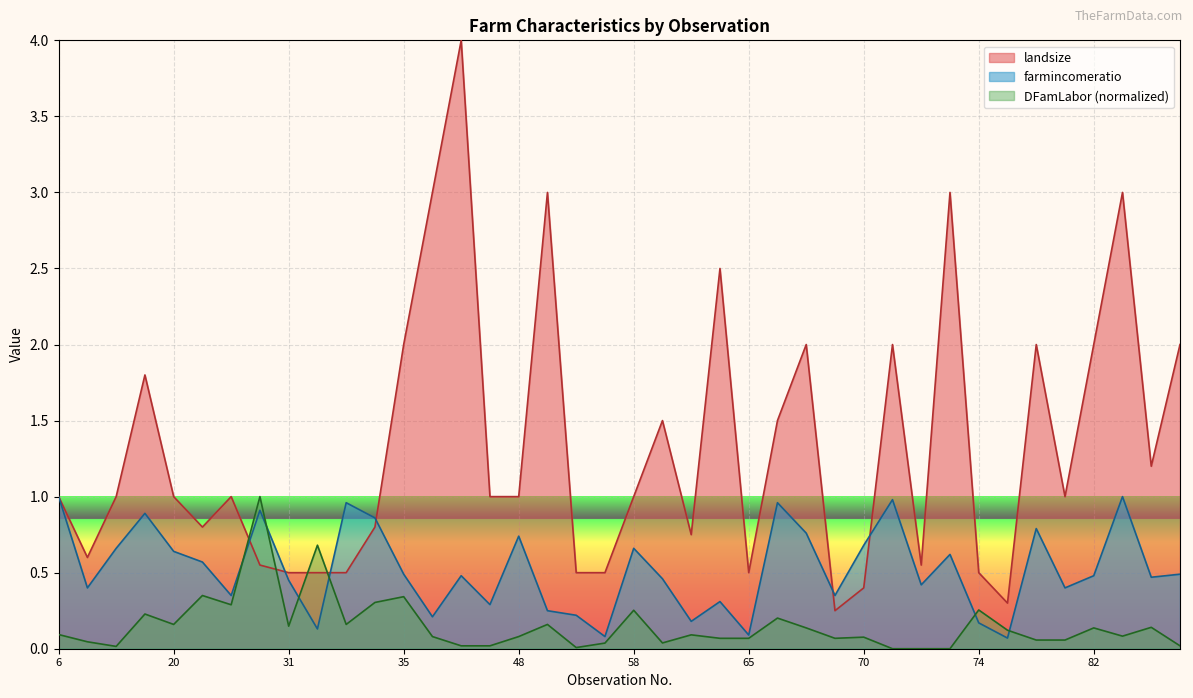

How many intersections are there between landsize and DFamLabor?

4